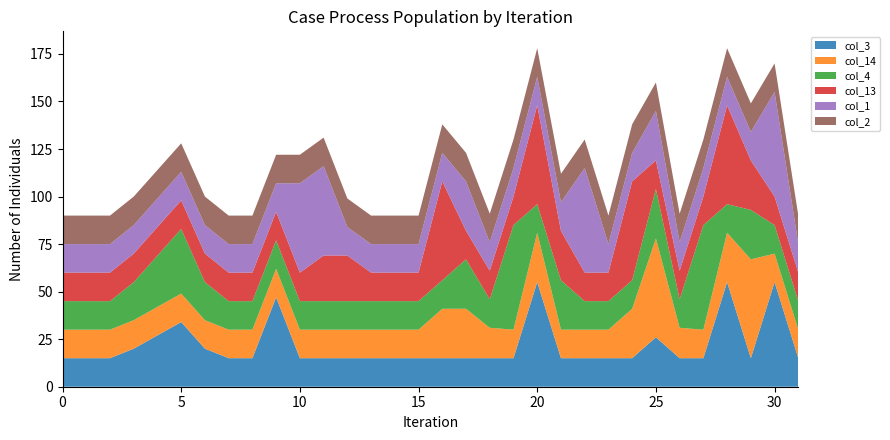

Reading left to right, what are all the values shown in this chart?

col_3: 15	15	15	20	27	34	20	15	15	47	15	15	15	15	15	15	15	15	15	15	55	15	15	15	15	26	15	15	55	15	55	15
col_14: 15	15	15	15	15	15	15	15	15	15	15	15	15	15	15	15	26	26	16	15	26	15	15	15	26	52	16	15	26	52	15	15
col_4: 15	15	15	20	27	34	20	15	15	15	15	15	15	15	15	15	15	26	15	55	15	26	15	15	15	26	15	55	15	26	15	15
col_13: 15	15	15	15	15	15	15	15	15	15	15	24	24	15	15	15	52	15	15	15	52	26	15	15	52	15	15	15	52	26	15	15
col_1: 15	15	15	15	15	15	15	15	15	15	47	47	15	15	15	15	15	26	15	15	15	15	55	15	15	26	15	15	15	15	55	15
col_2: 15	15	15	15	15	15	15	15	15	15	15	15	15	15	15	15	15	15	15	15	15	15	15	15	15	15	15	15	15	15	15	15